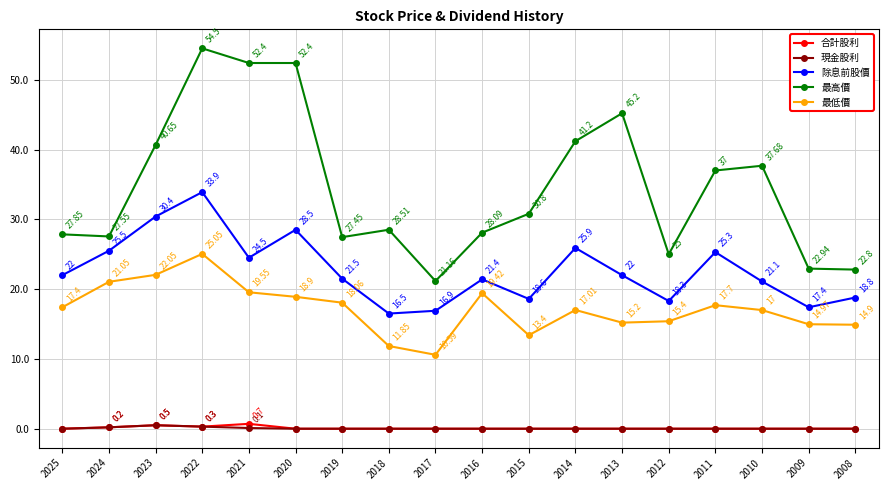

Which series has the largest total across all categories?

最高價